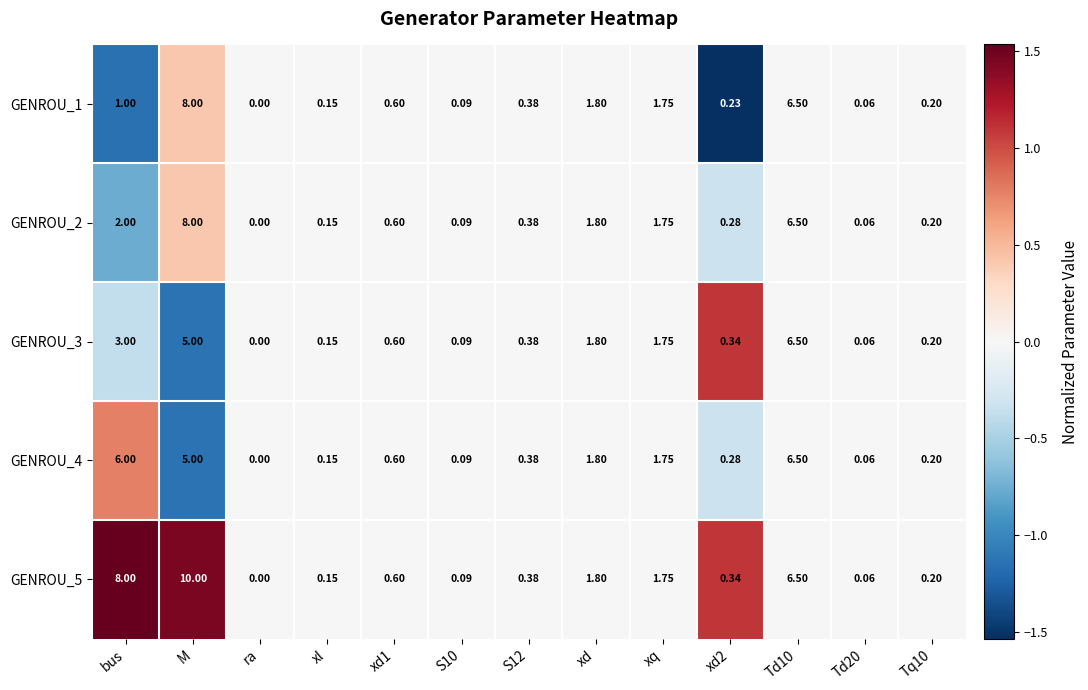

How many distinct data groups are displayed?

5